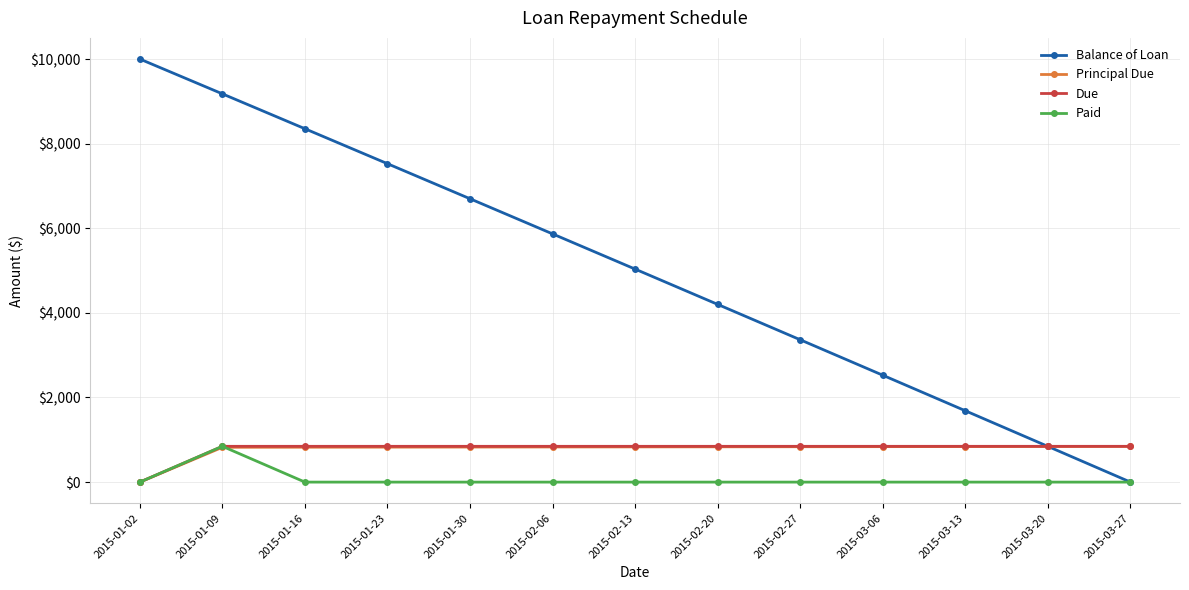

What is the value of the Balance of Loan point at the 6th from the left?

5866.9